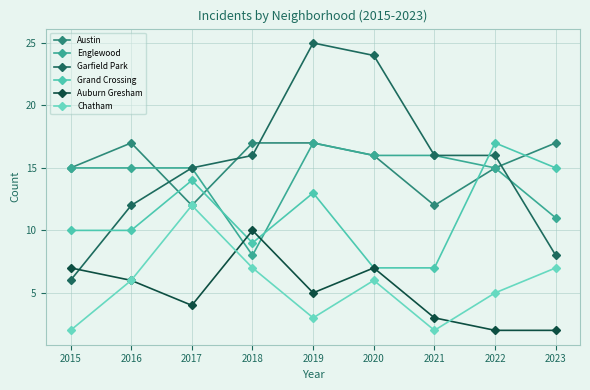

Which series ends up on top after the final intersection of Garfield Park and Englewood?

Englewood